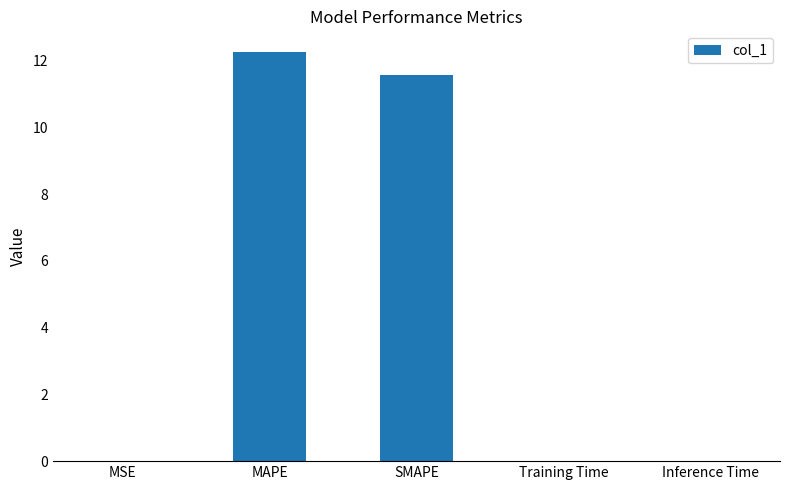

The value at MSE is 0.0. True or false?

True